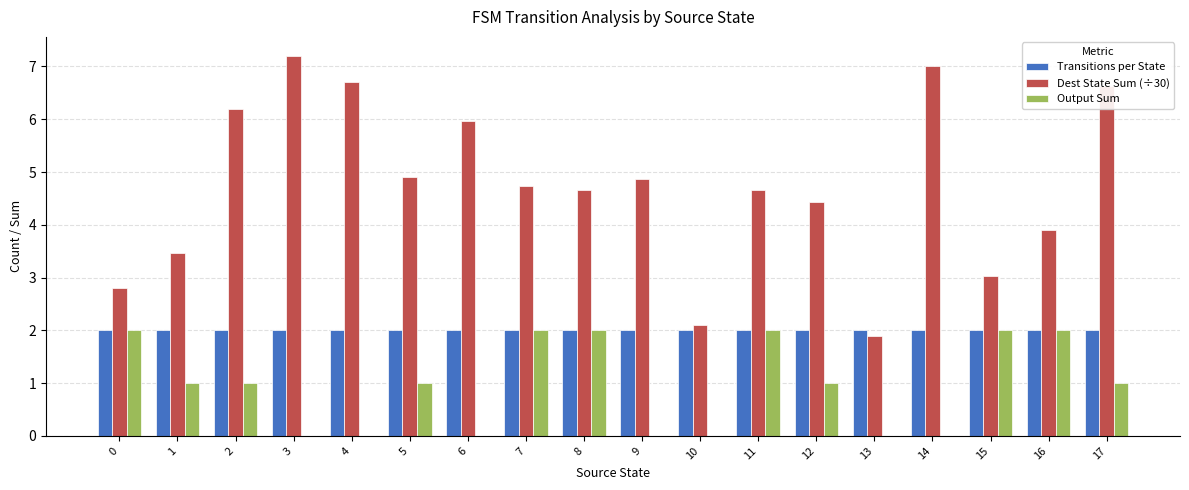

How many distinct data groups are displayed?

3